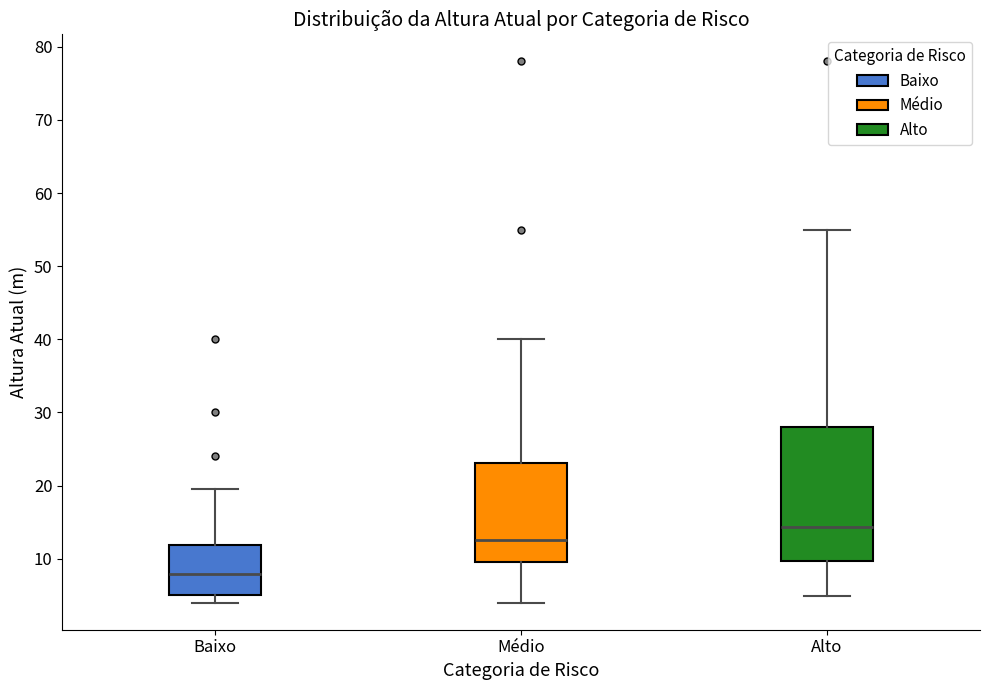

Which box's median line is the highest?

Alto